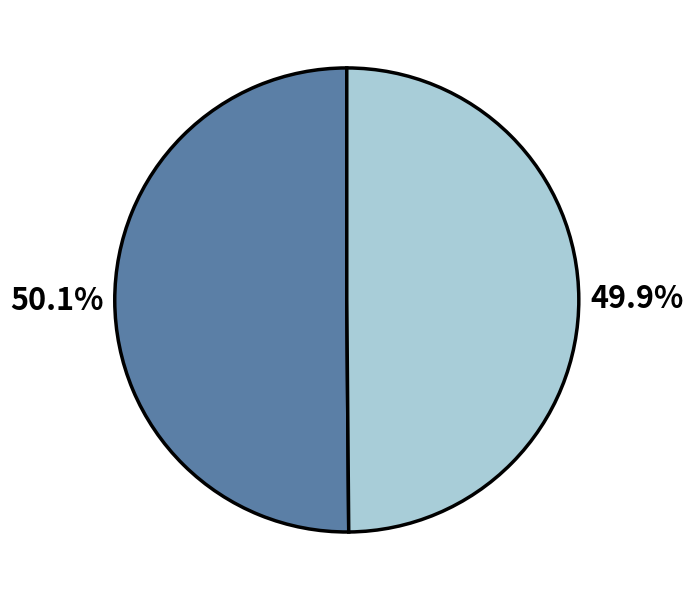

Is there a majority slice in this chart?

Yes